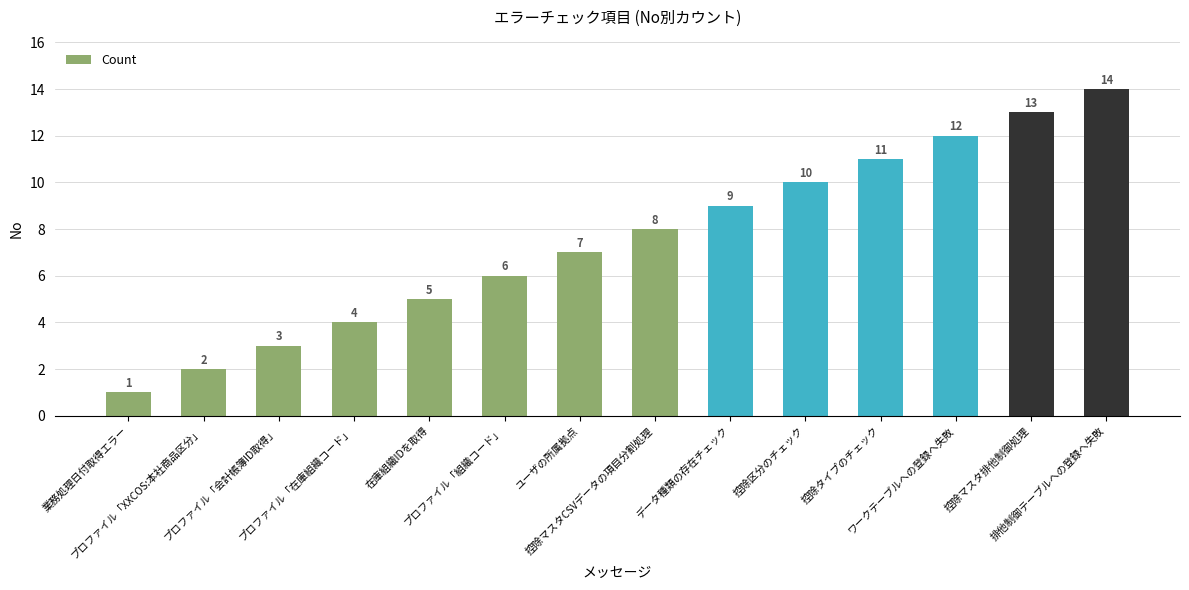

What is the difference between the maximum and minimum values?

13